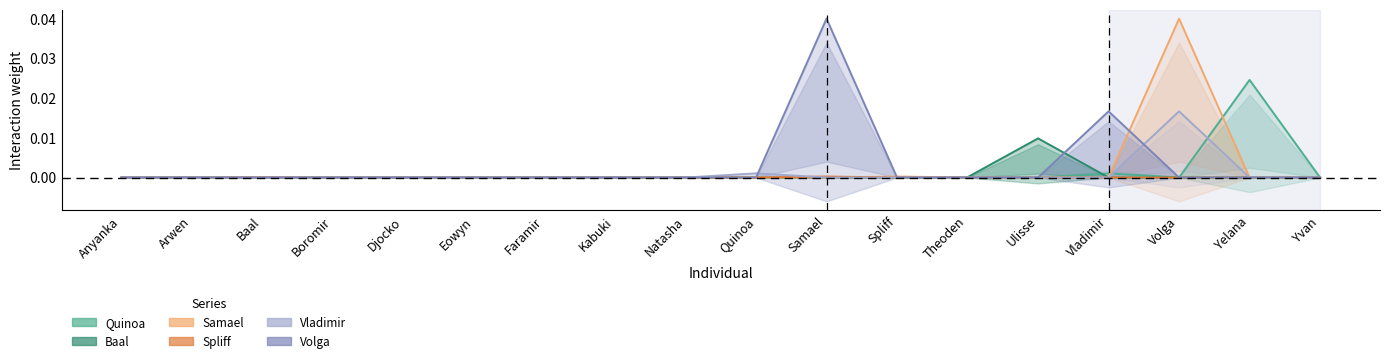

True or false: Spliff and Volga intersect in this chart.

False